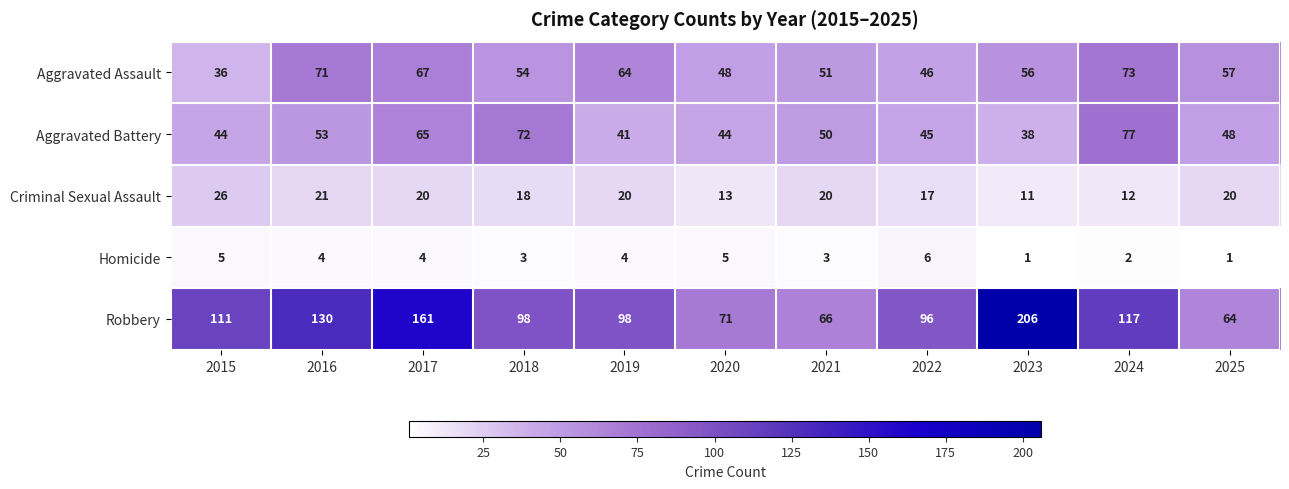

What is the maximum value shown in the chart?

206